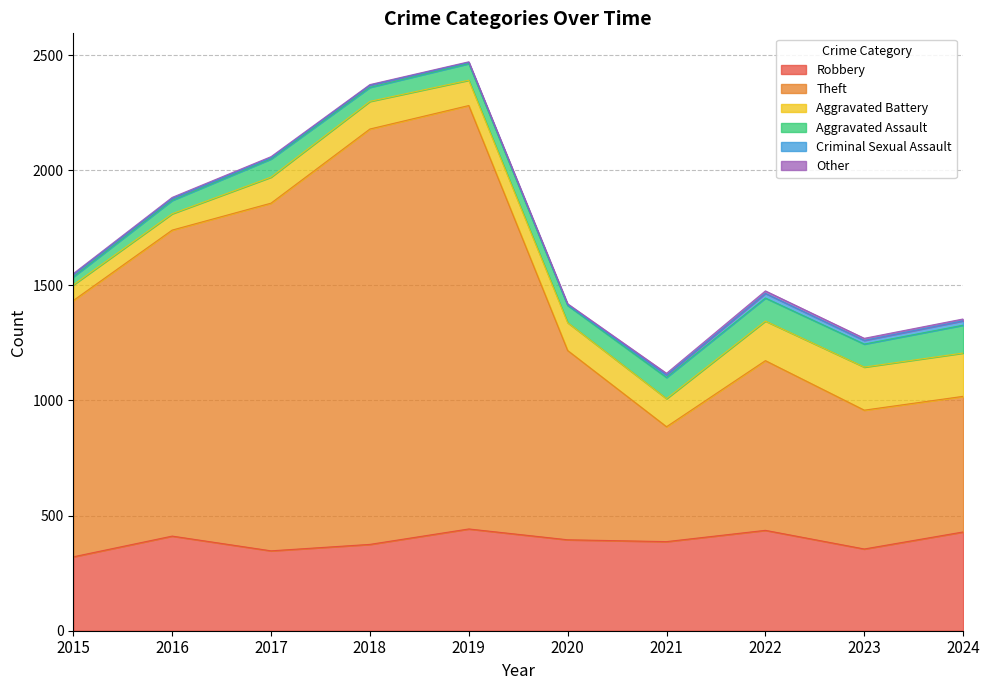

Where is the first local maximum for Aggravated Assault?

2017